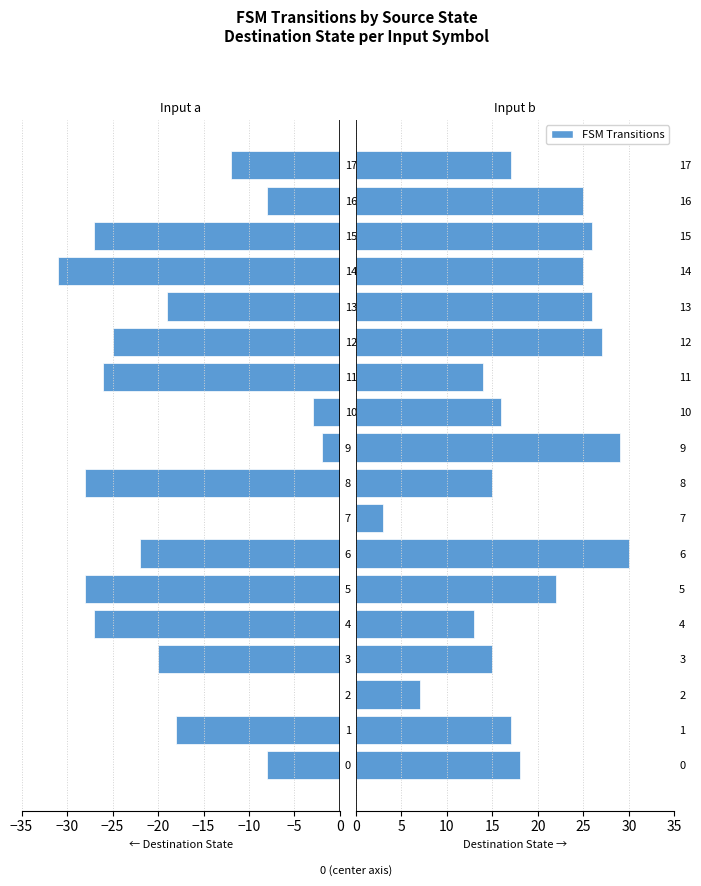

Count the number of data series in this chart.

2